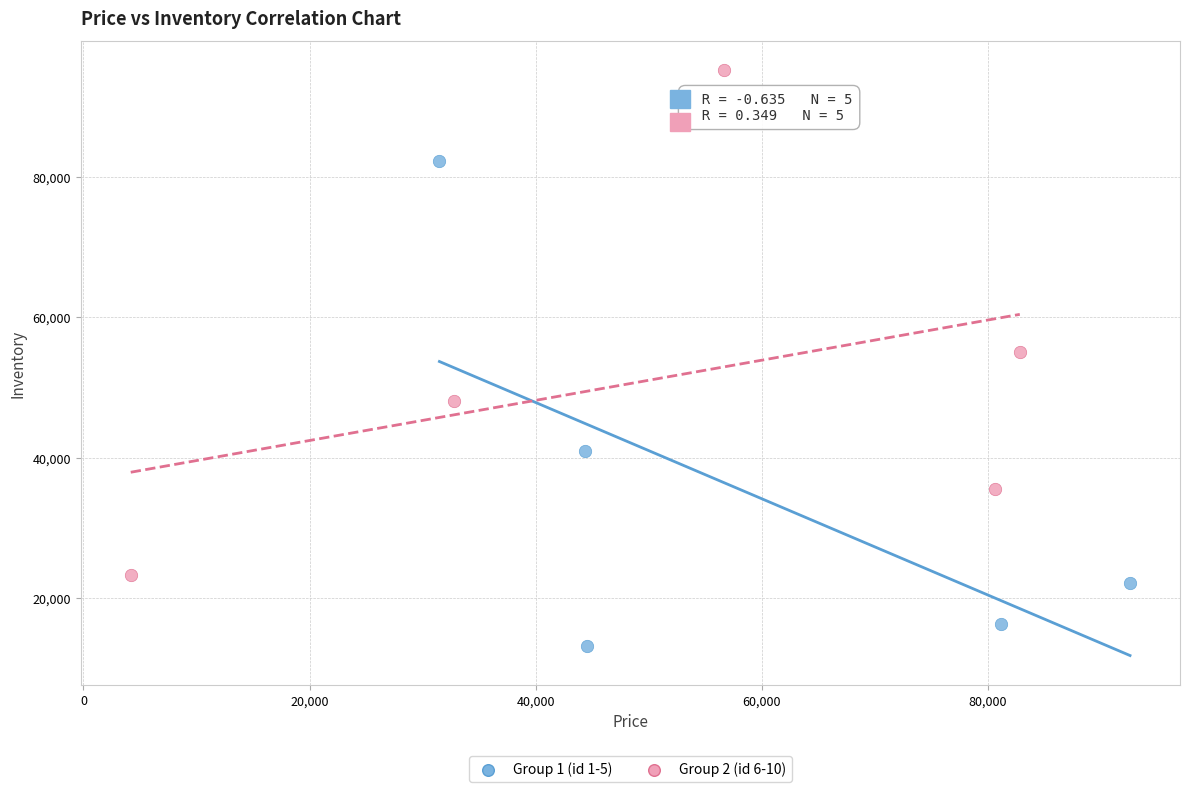

What are all the series names shown in the legend?

Group 1 (id 1-5), Group 2 (id 6-10)